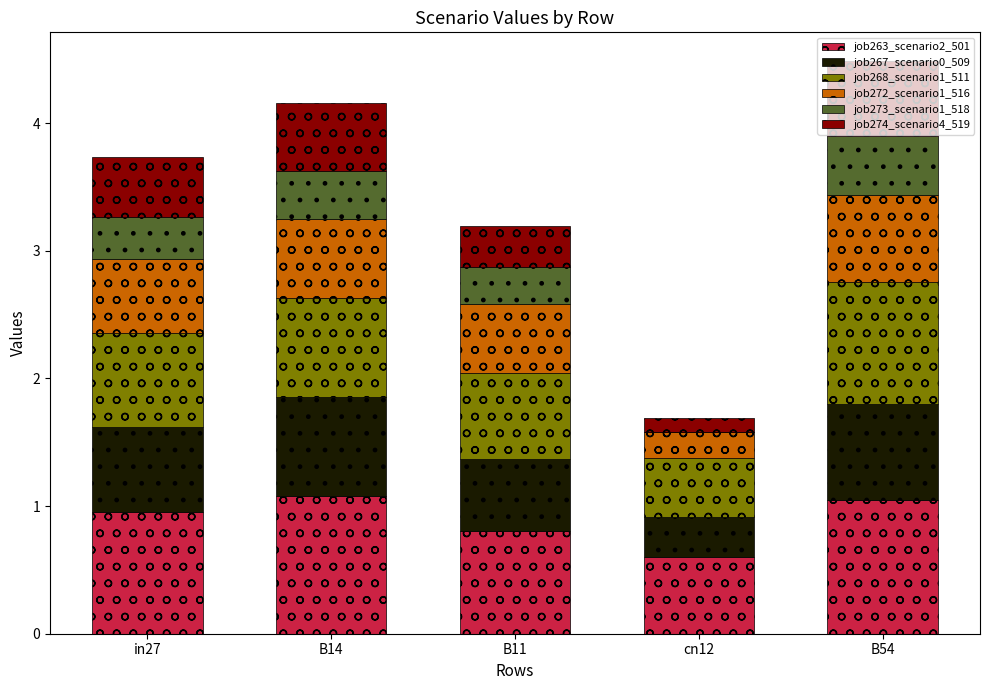

Does the chart contain stacked bars?

Yes